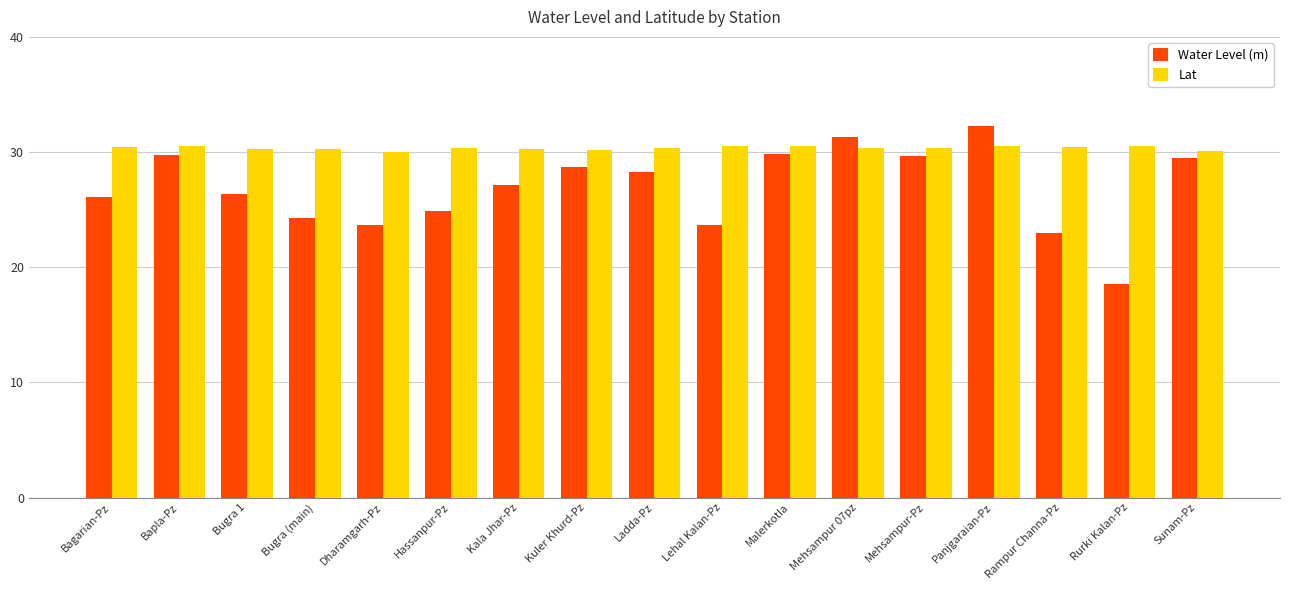

Which series has the largest range (max minus min)?

Water Level (m)